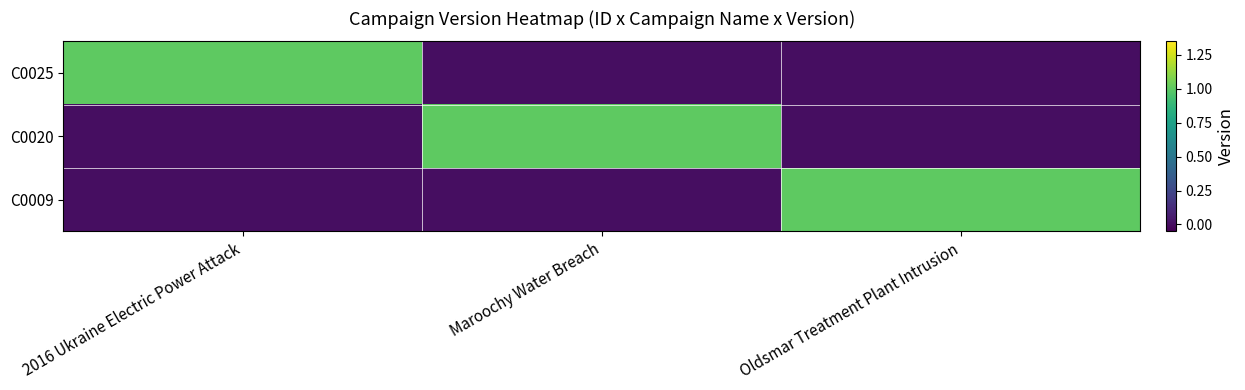

What is the greatest value displayed?

1